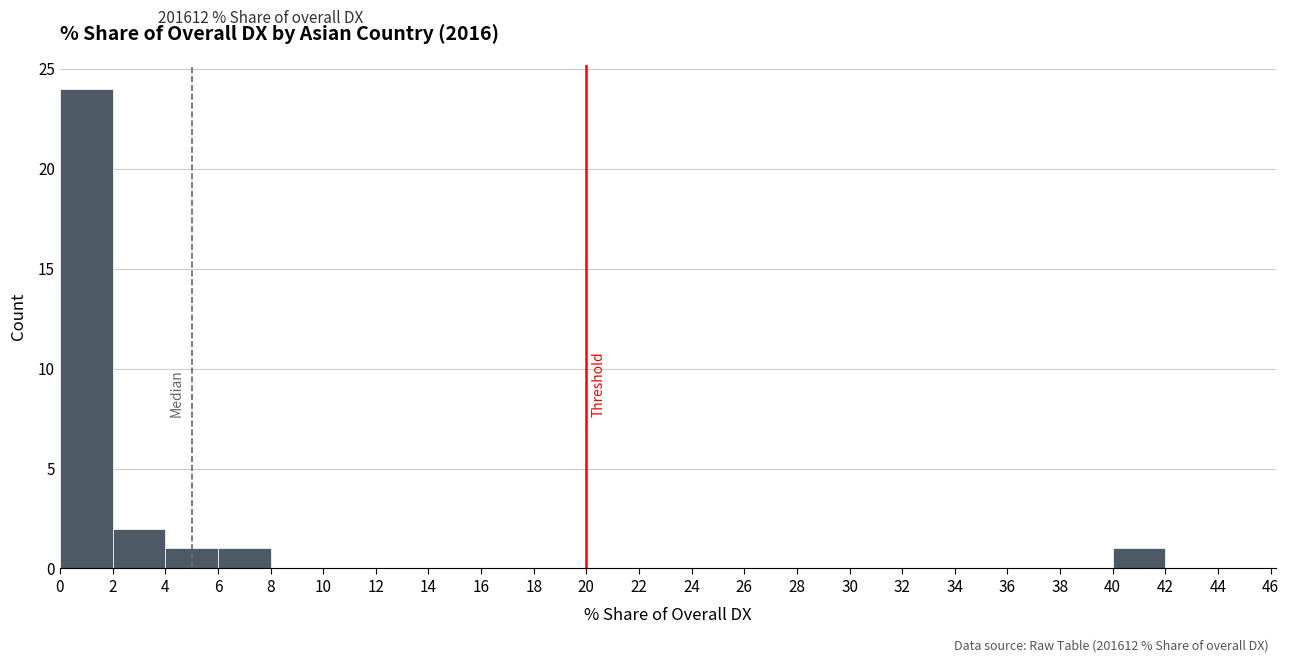

Which range on the x-axis has the tallest bar?

0 to 2